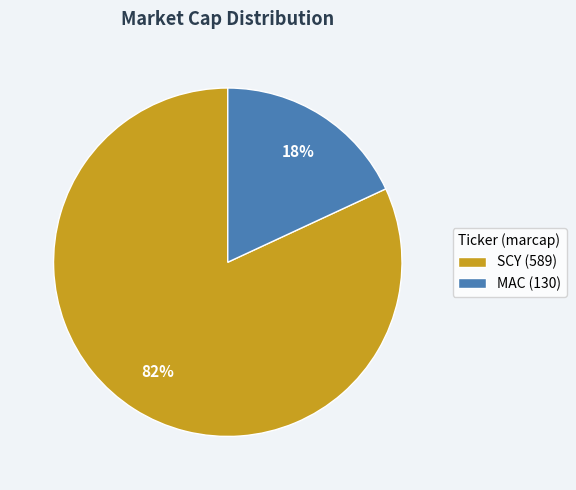

Combined, do MAC and SCY account for over 50%?

Yes